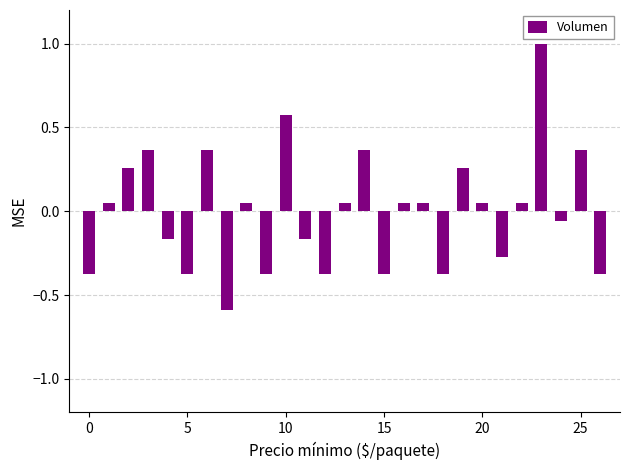

What is the greatest value displayed?

1.0